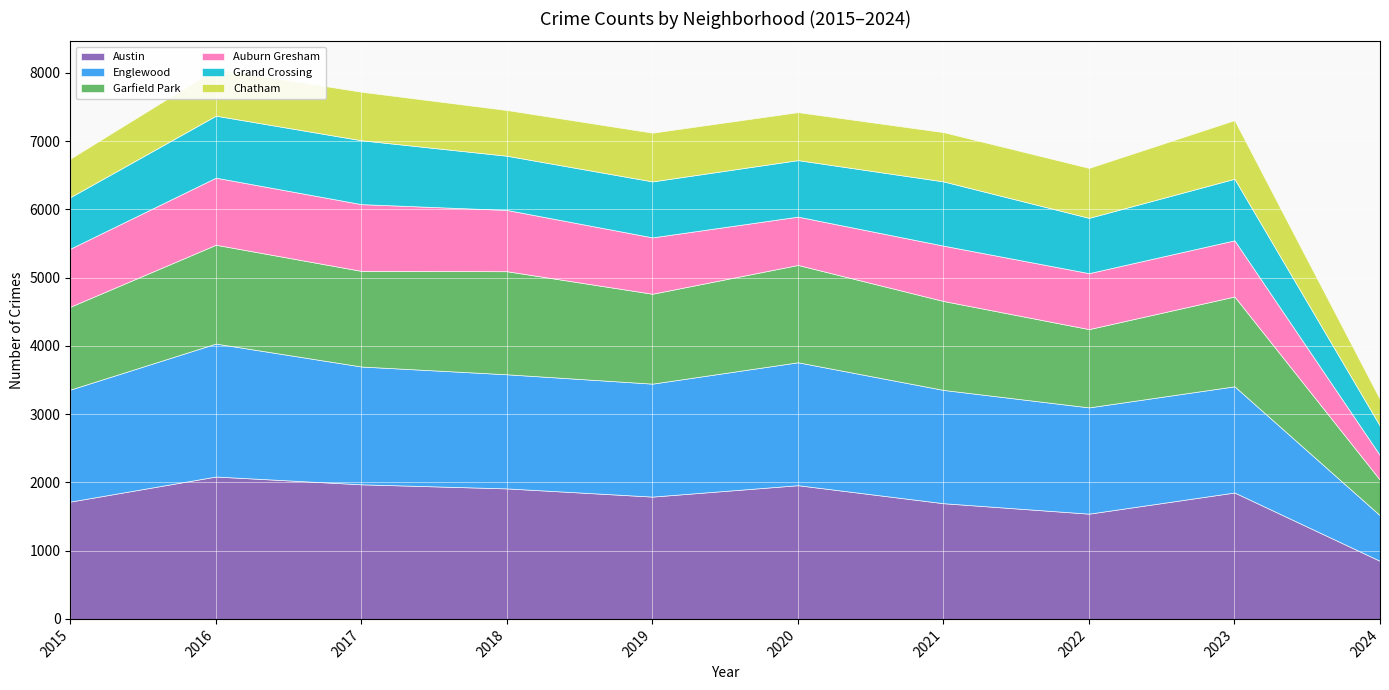

Count the number of categories in the chart.

10